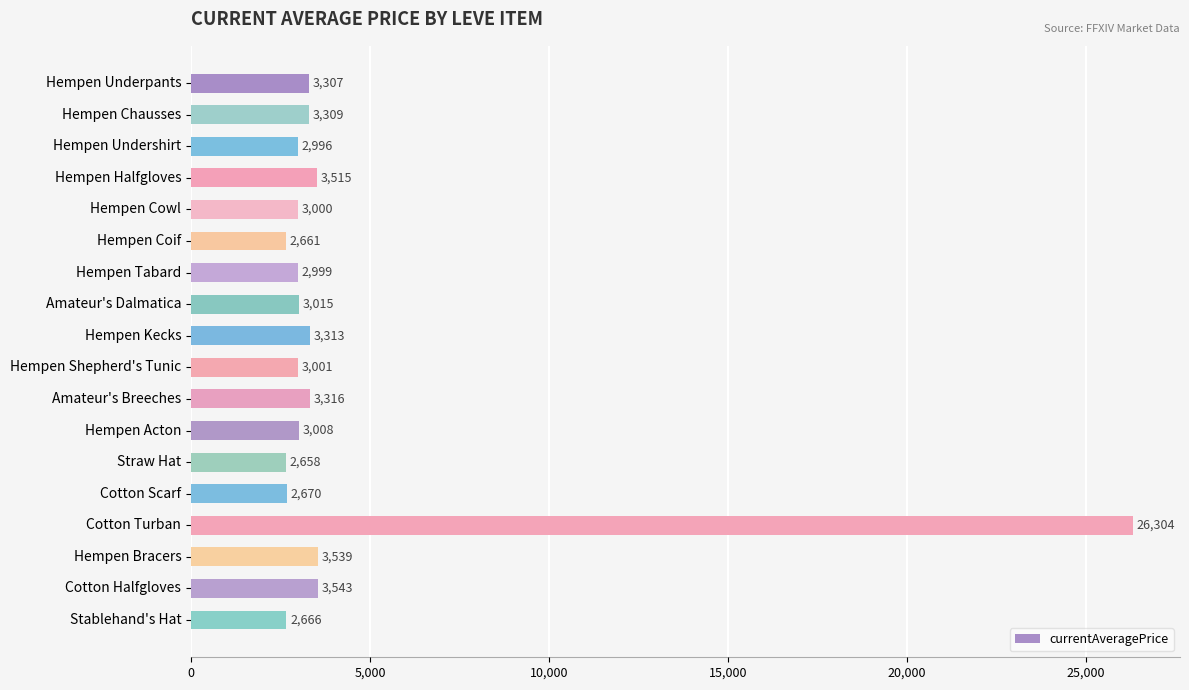

Reading top to bottom, what are all the values shown in this chart?

Hempen Underpants=3307	Hempen Chausses=3309	Hempen Undershirt=2996	Hempen Halfgloves=3515	Hempen Cowl=3000	Hempen Coif=2661	Hempen Tabard=2999	Amateur's Dalmatica=3015	Hempen Kecks=3313	Hempen Shepherd's Tunic=3001	Amateur's Breeches=3316	Hempen Acton=3008	Straw Hat=2658	Cotton Scarf=2670	Cotton Turban=26304	Hempen Bracers=3539	Cotton Halfgloves=3543	Stablehand's Hat=2666